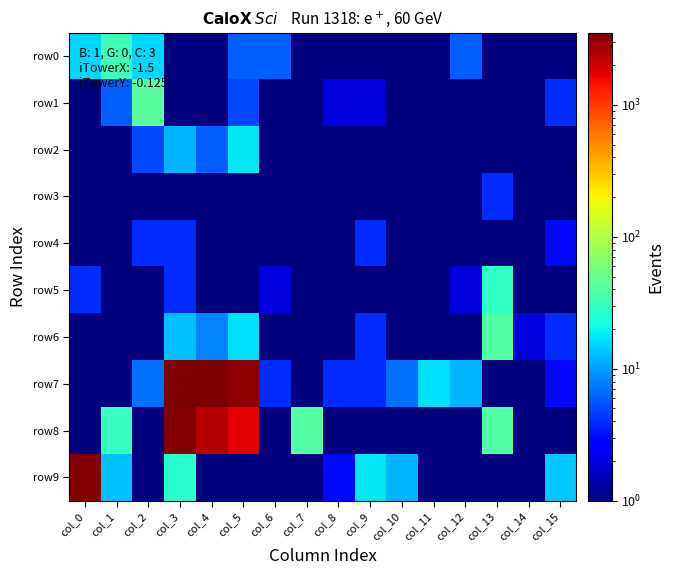

Reading left to right, extract all data points from this chart.

row0: col_0=16.0	col_1=32.0	col_2=16.0	col_3=0.5	col_4=0.5	col_5=6.0	col_6=6.0	col_7=0.5	col_8=0.5	col_9=0.5	col_10=0.5	col_11=0.5	col_12=6.0	col_13=0.5	col_14=0.5	col_15=0.5
row1: col_0=1.0	col_1=6.0	col_2=42.0	col_3=0.5	col_4=0.5	col_5=5.0	col_6=0.5	col_7=0.5	col_8=2.0	col_9=2.0	col_10=0.5	col_11=0.5	col_12=0.5	col_13=0.5	col_14=1.0	col_15=4.0
row2: col_0=0.5	col_1=0.5	col_2=5.0	col_3=12.0	col_4=6.0	col_5=18.0	col_6=0.5	col_7=0.5	col_8=0.5	col_9=0.5	col_10=0.5	col_11=0.5	col_12=0.5	col_13=0.5	col_14=0.5	col_15=0.5
row3: col_0=0.5	col_1=0.5	col_2=0.5	col_3=0.5	col_4=0.5	col_5=1.0	col_6=0.5	col_7=0.5	col_8=0.5	col_9=0.5	col_10=0.5	col_11=0.5	col_12=0.5	col_13=4.0	col_14=0.5	col_15=0.5
row4: col_0=0.5	col_1=0.5	col_2=4.0	col_3=4.0	col_4=0.5	col_5=0.5	col_6=0.5	col_7=0.5	col_8=0.5	col_9=4.0	col_10=0.5	col_11=0.5	col_12=0.5	col_13=0.5	col_14=0.5	col_15=3.0
row5: col_0=4.0	col_1=0.5	col_2=1.0	col_3=4.0	col_4=0.5	col_5=0.5	col_6=2.0	col_7=0.5	col_8=0.5	col_9=0.5	col_10=0.5	col_11=0.5	col_12=2.0	col_13=29.0	col_14=0.5	col_15=0.5
row6: col_0=0.5	col_1=0.5	col_2=0.5	col_3=13.0	col_4=8.0	col_5=17.0	col_6=0.5	col_7=0.5	col_8=0.5	col_9=4.0	col_10=0.5	col_11=0.5	col_12=0.5	col_13=39.0	col_14=2.0	col_15=4.0
row7: col_0=1.0	col_1=0.5	col_2=7.0	col_3=3489.0	col_4=3521.0	col_5=3140.0	col_6=4.0	col_7=0.5	col_8=4.0	col_9=4.0	col_10=7.0	col_11=17.0	col_12=12.0	col_13=0.5	col_14=0.5	col_15=3.0
row8: col_0=0.5	col_1=30.0	col_2=0.5	col_3=3308.0	col_4=2360.0	col_5=1708.0	col_6=0.5	col_7=40.0	col_8=0.5	col_9=0.5	col_10=0.5	col_11=0.5	col_12=0.5	col_13=38.0	col_14=0.5	col_15=0.5
row9: col_0=3374.0	col_1=13.0	col_2=0.5	col_3=26.0	col_4=0.5	col_5=0.5	col_6=0.5	col_7=0.5	col_8=3.0	col_9=18.0	col_10=12.0	col_11=0.5	col_12=0.5	col_13=0.5	col_14=1.0	col_15=14.0